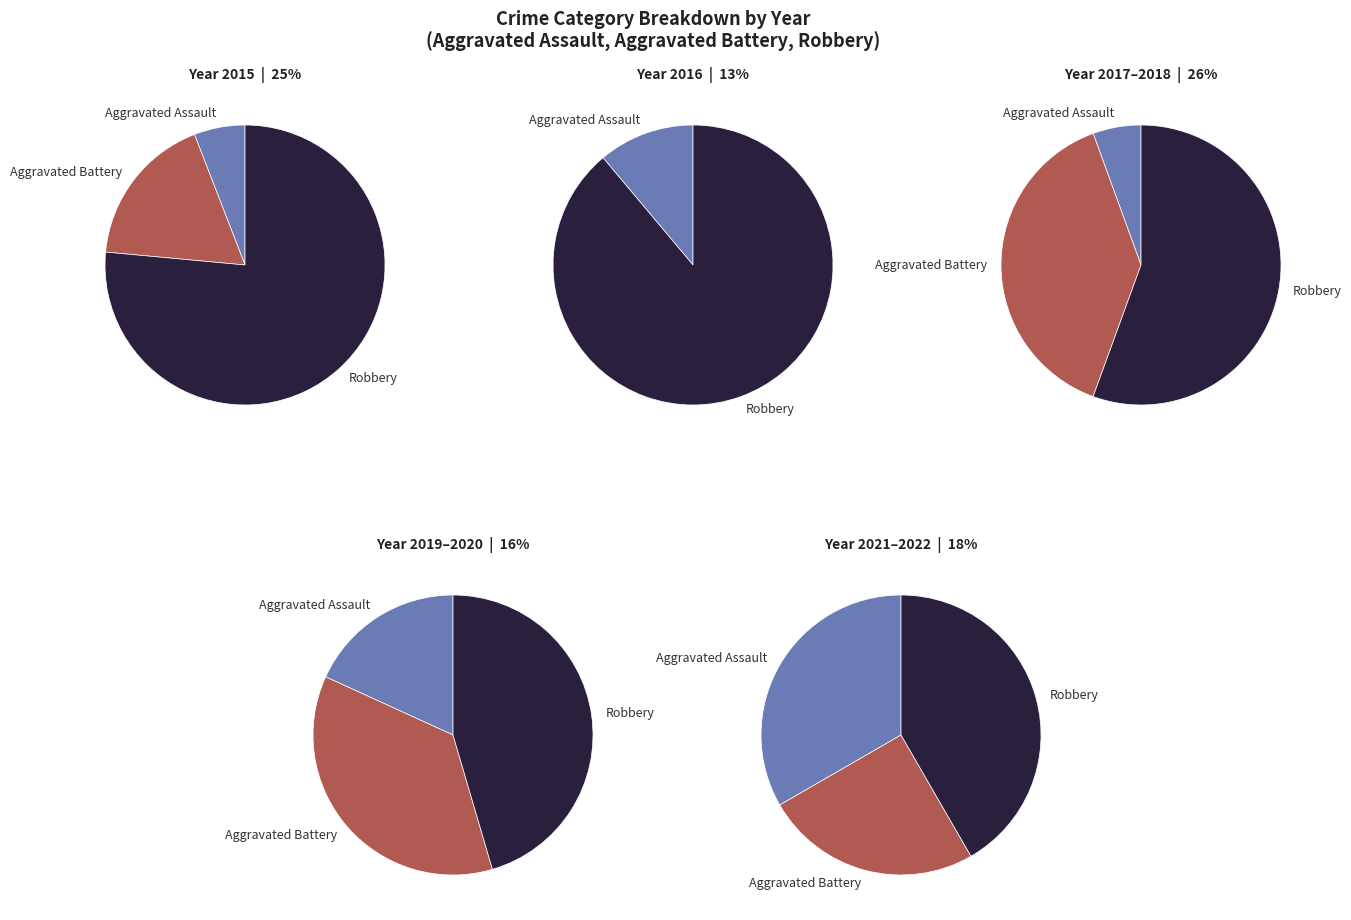

Which series has the widest spread of values?

Robbery